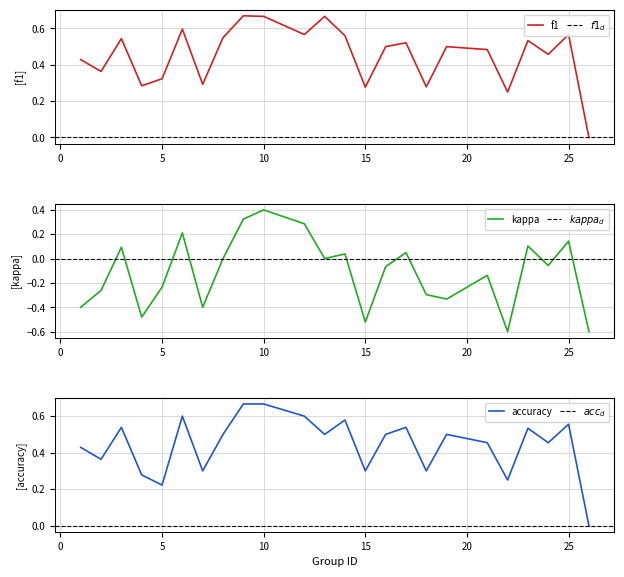

What is the greatest value displayed?

0.7